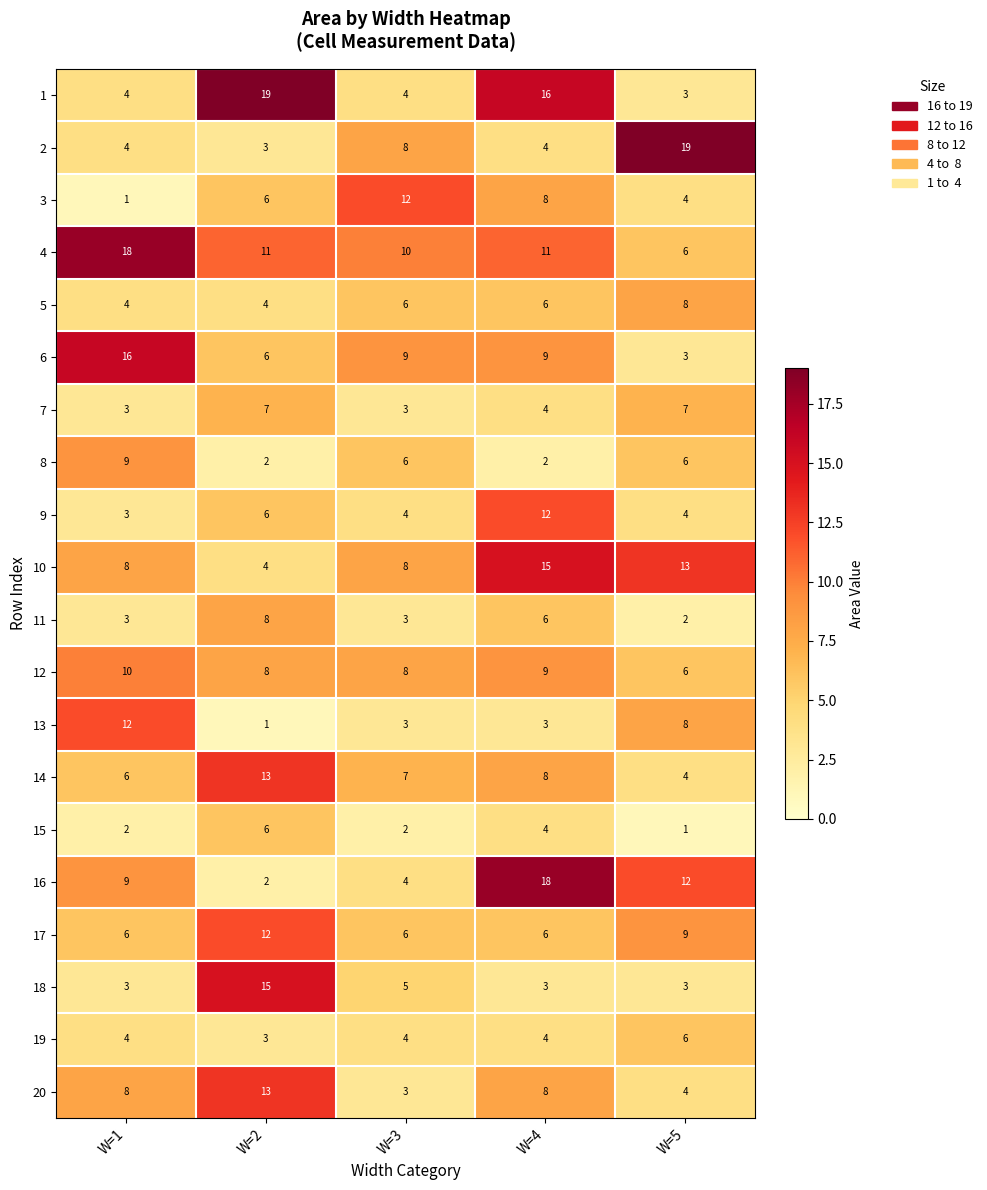

Which category has the lowest value in the 6 series?

W=5